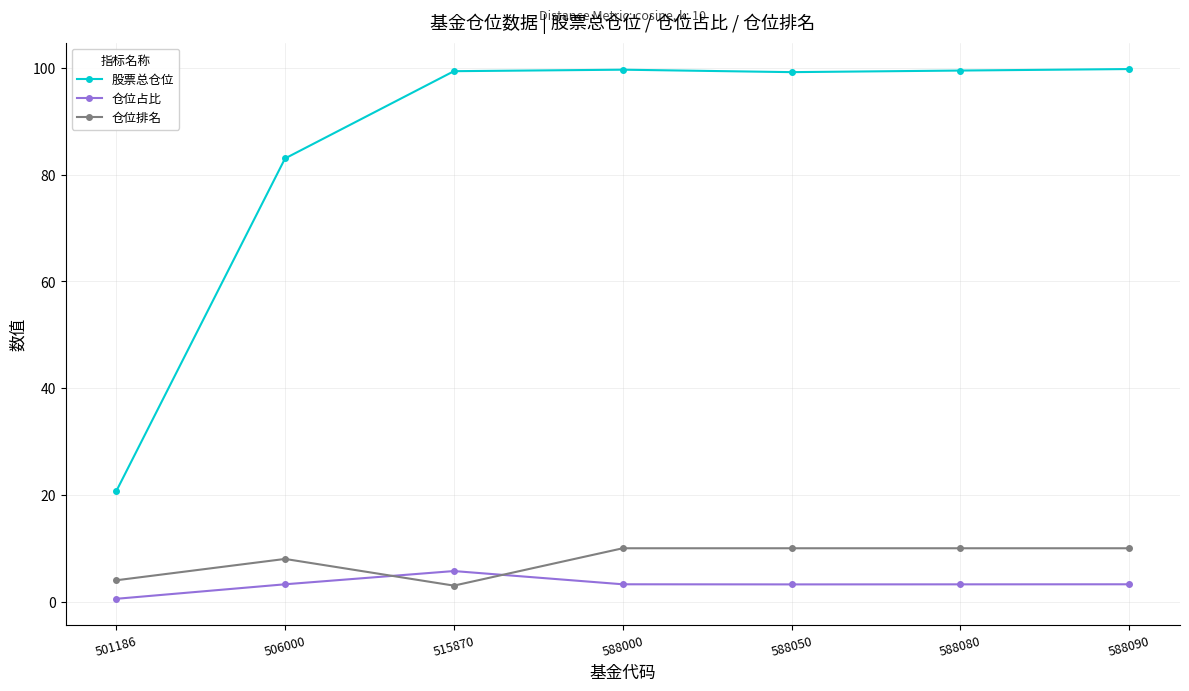

What is the total value across all series at 588000?

112.9